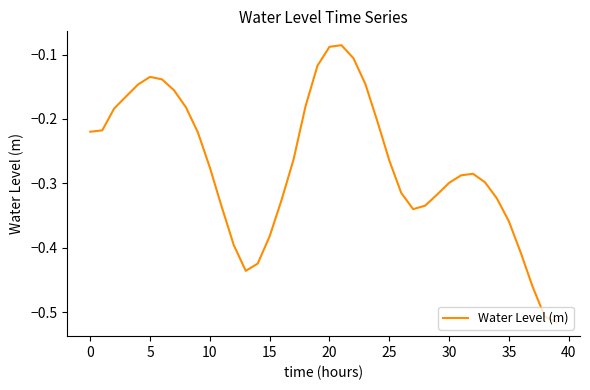

What is the difference between the maximum and minimum values?

0.4